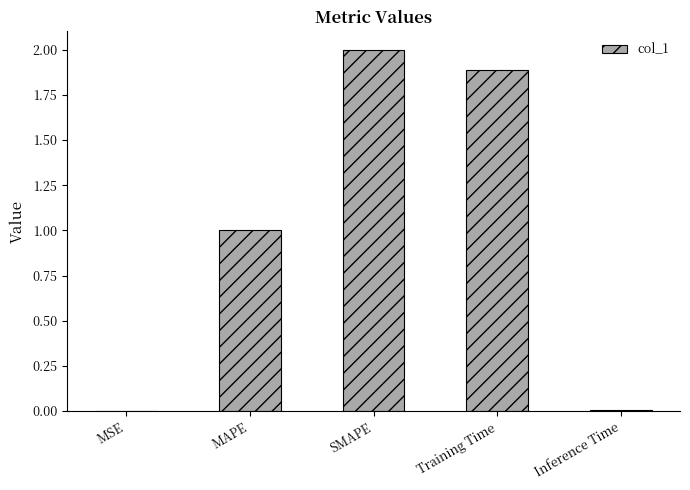

What is the maximum value shown in the chart?

2.0